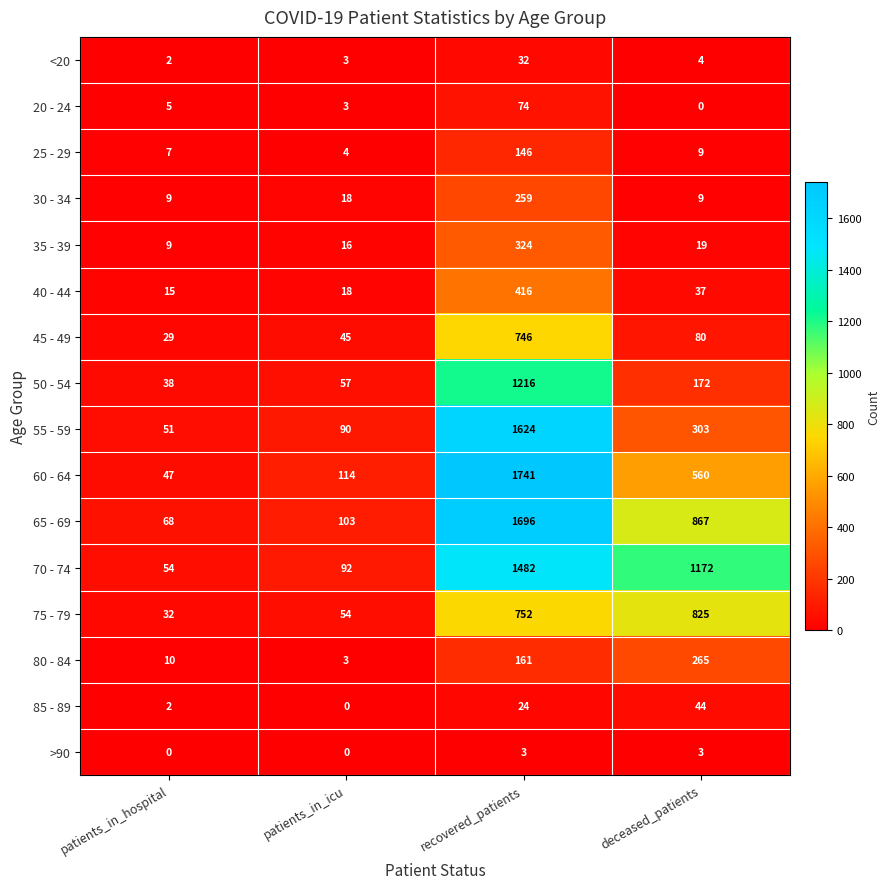

List the series in order of their peak value, lowest first.

>90, <20, 85 - 89, 20 - 24, 25 - 29, 30 - 34, 80 - 84, 35 - 39, 40 - 44, 45 - 49, 75 - 79, 50 - 54, 70 - 74, 55 - 59, 65 - 69, 60 - 64